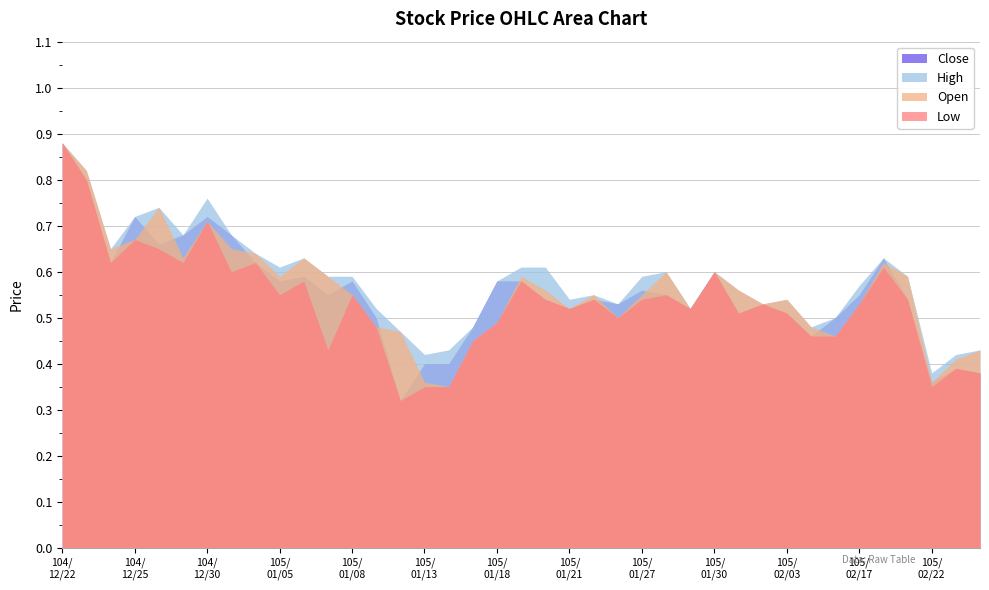

Which has a higher value, 105/02/01 or 105/01/22?

105/02/01